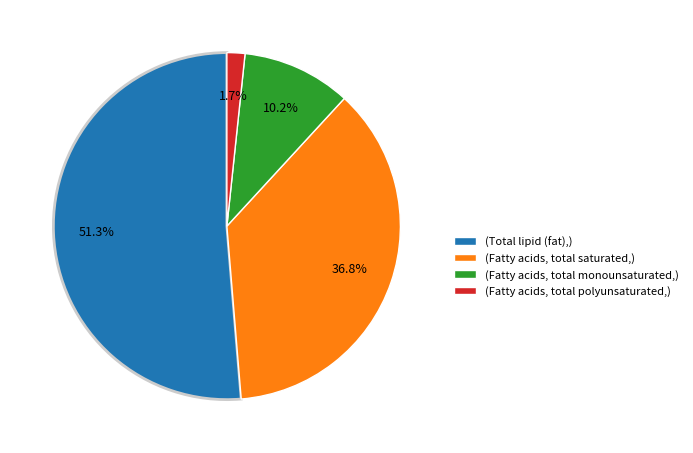

What is the largest slice in the pie chart?

(Total lipid (fat),)